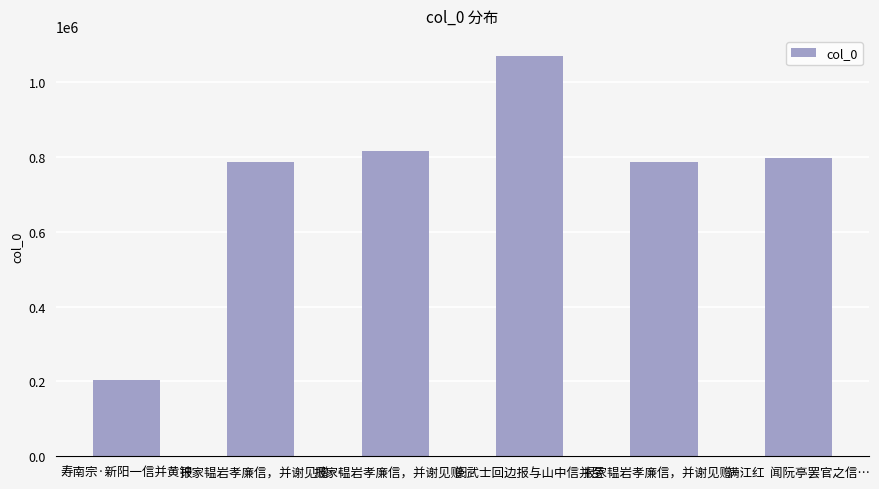

Are the bars horizontal?

No